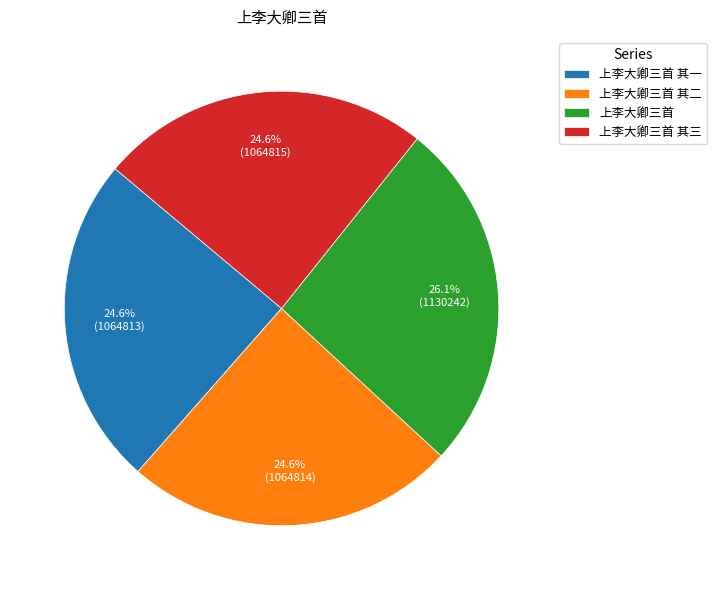

What is the ratio of the value at 上李大卿三首 其三 to the value at 上李大卿三首?

0.9